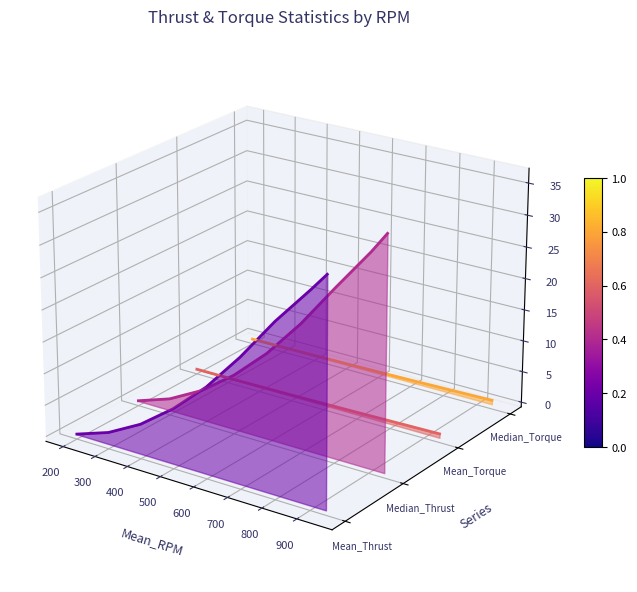

What are all the series names shown in the legend?

Mean_Thrust, Median_Thrust, Mean_Torque, Median_Torque